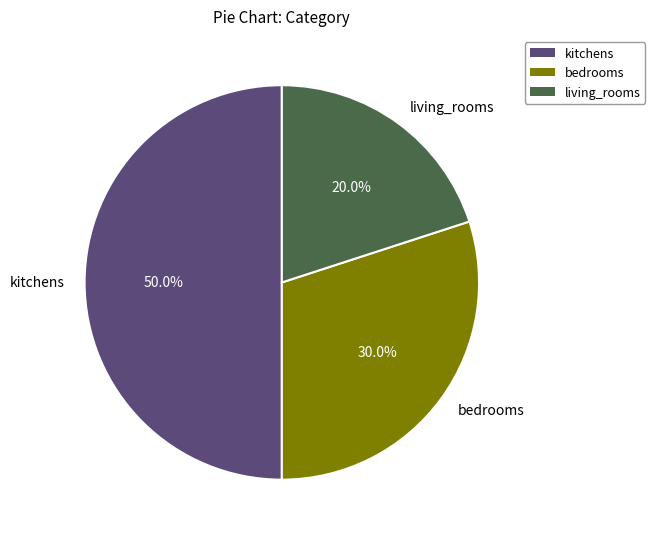

Approximately how many times larger is the value at kitchens compared to living_rooms?

2.5